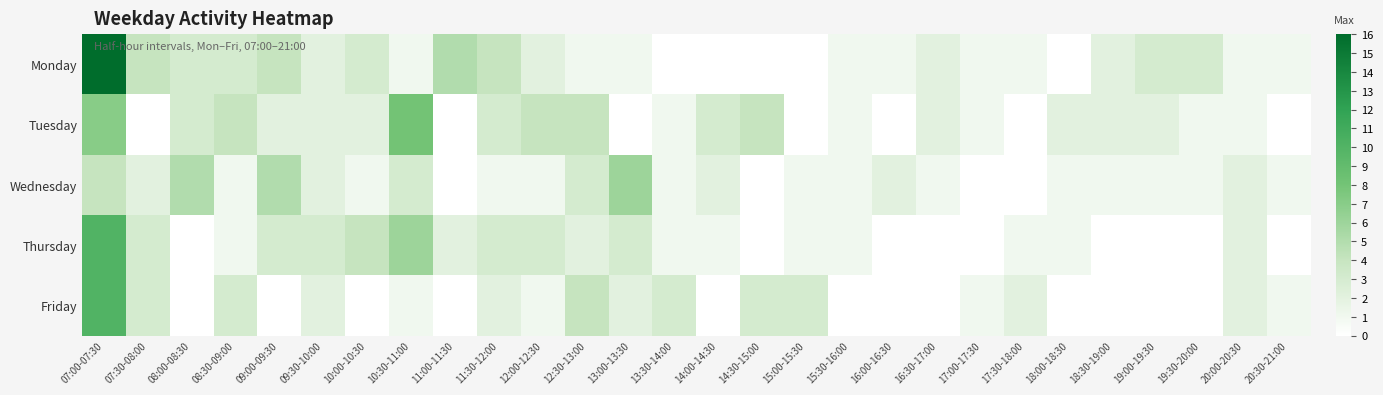

How many distinct data groups are displayed?

5